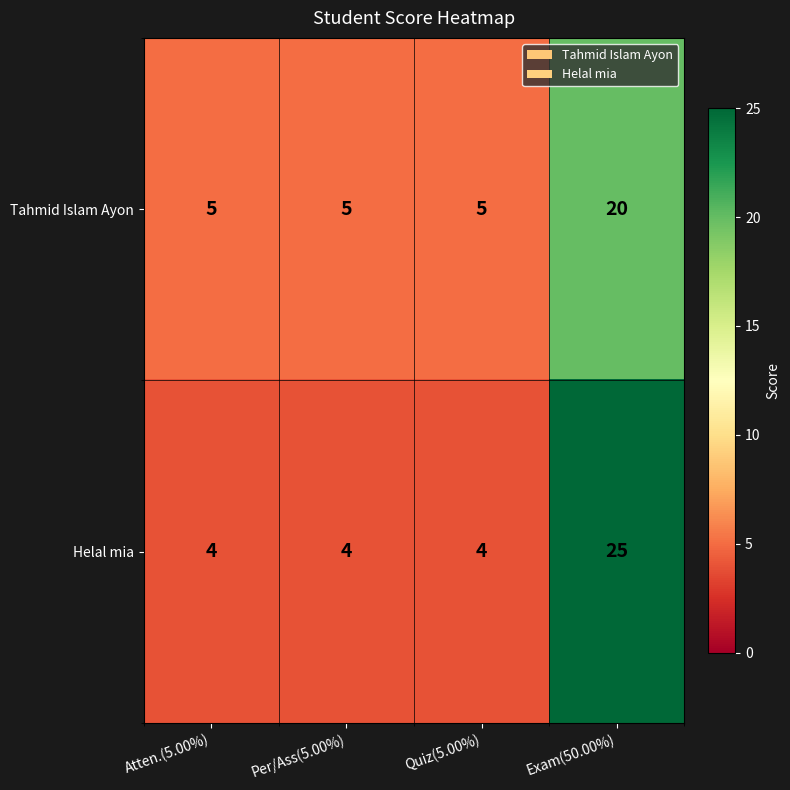

What is the sum of the Helal mia values at Exam(50.00%) and Quiz(5.00%)?

29